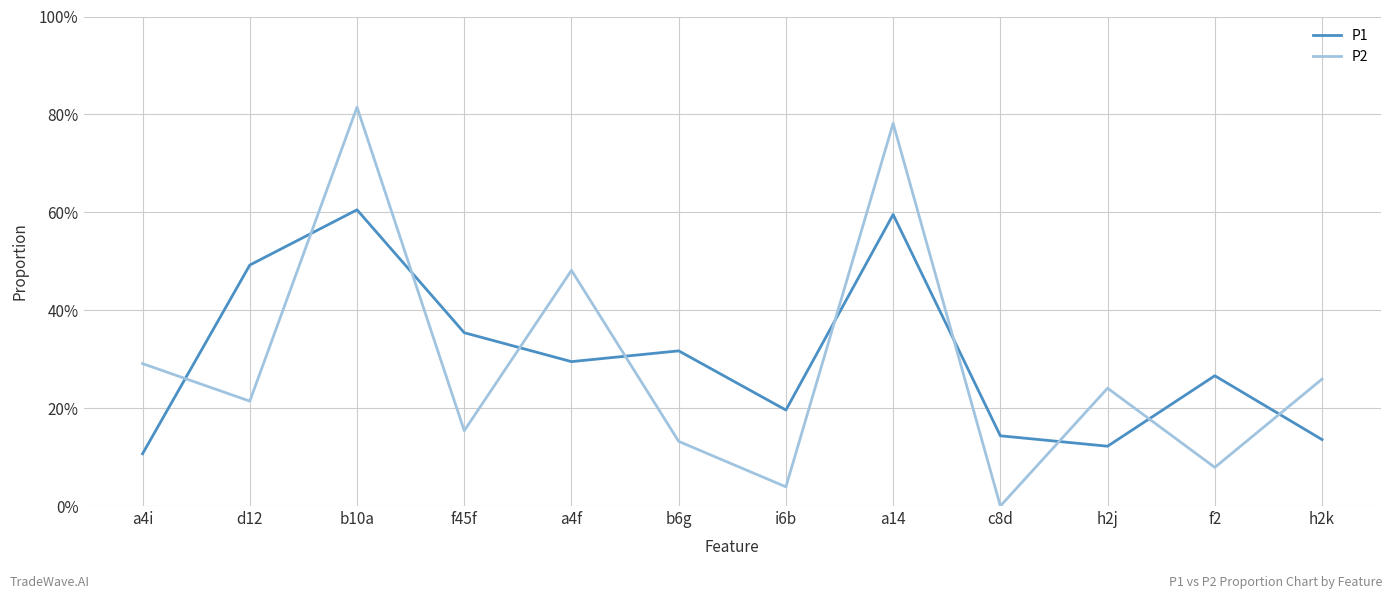

The value of P1 at f45f is 0.4. True or false?

True